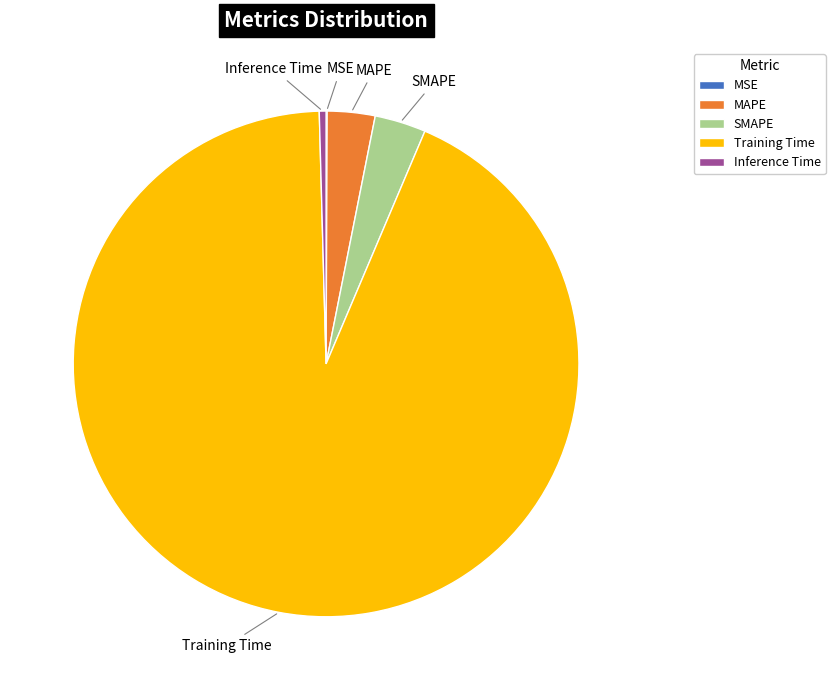

Is the sum of Training Time and Inference Time greater than half?

Yes